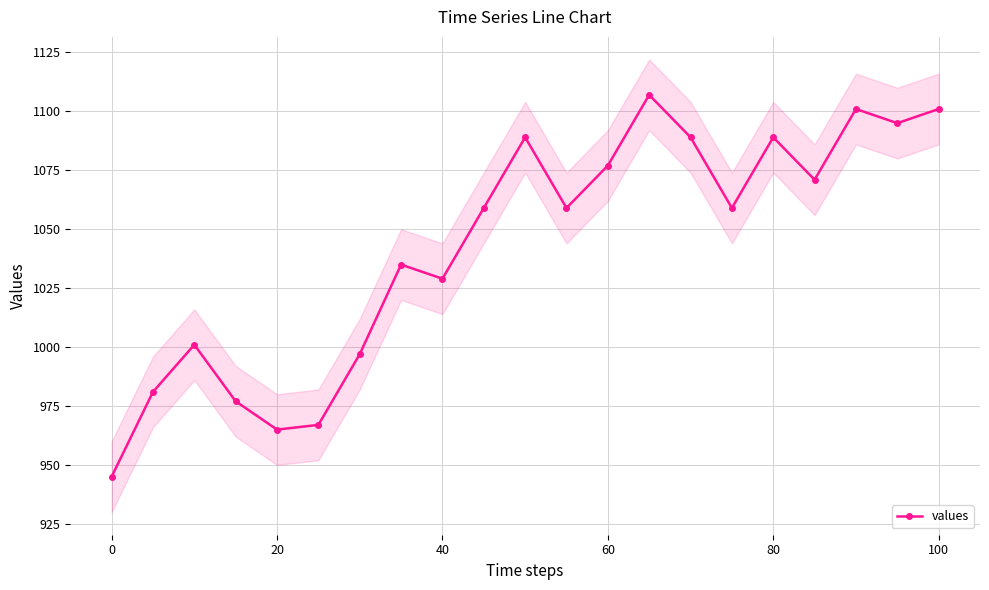

What is the greatest value displayed?

1107